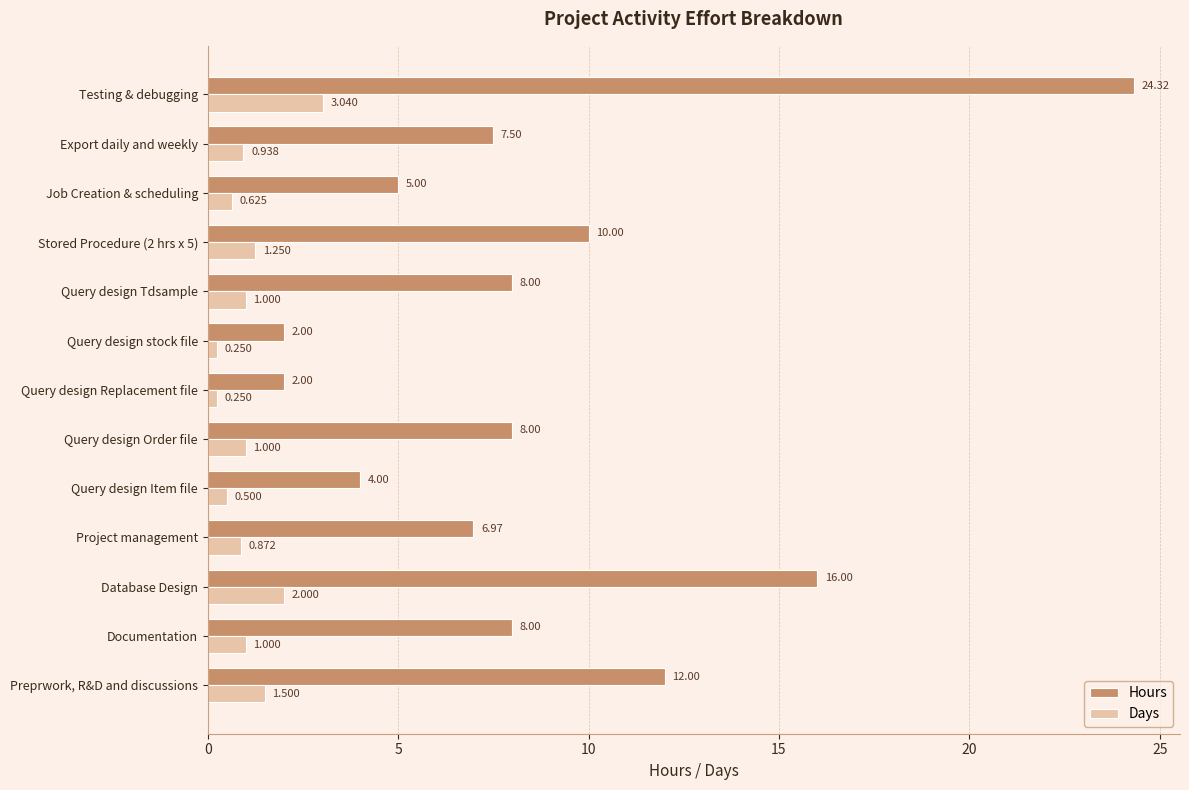

Which series changed the most between Documentation and Query design stock file?

Hours